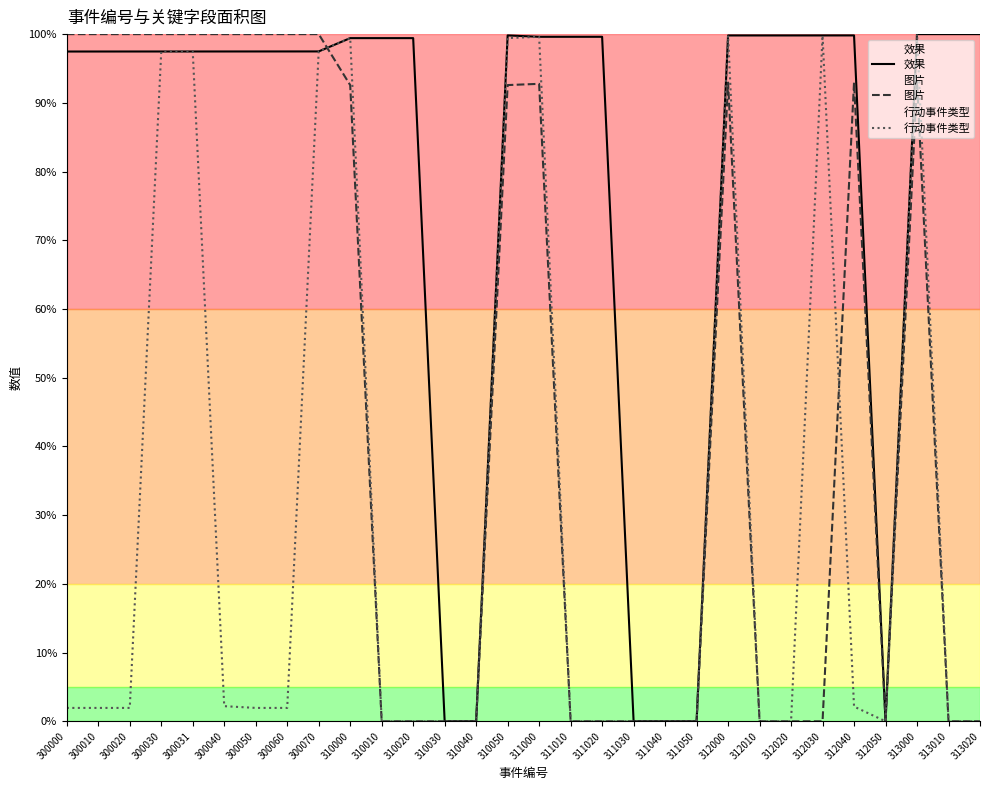

Reading left to right, list all the values displayed in this chart.

效果: 97.5	97.5	97.5	97.5	97.5	97.5	97.5	97.5	97.5	99.4	99.4	99.4	0.0	0.0	99.8	99.6	99.6	99.6	0.0	0.0	0.0	99.8	99.8	99.8	99.8	99.8	0.0	100.0	100.0	100.0
图片: 100.0	100.0	100.0	100.0	100.0	100.0	100.0	100.0	100.0	92.6	0.0	0.0	0.0	0.0	92.6	92.8	0.0	0.0	0.0	0.0	0.0	93.0	0.0	0.0	0.0	93.0	0.0	93.1	0.0	0.0
行动事件类型: 1.9	2.0	2.0	97.5	97.5	2.2	2.0	2.0	97.5	99.4	0.0	0.0	0.0	0.0	99.4	99.6	0.0	0.0	0.0	0.0	0.0	99.8	0.0	0.0	99.8	2.1	0.0	100.0	0.0	0.0